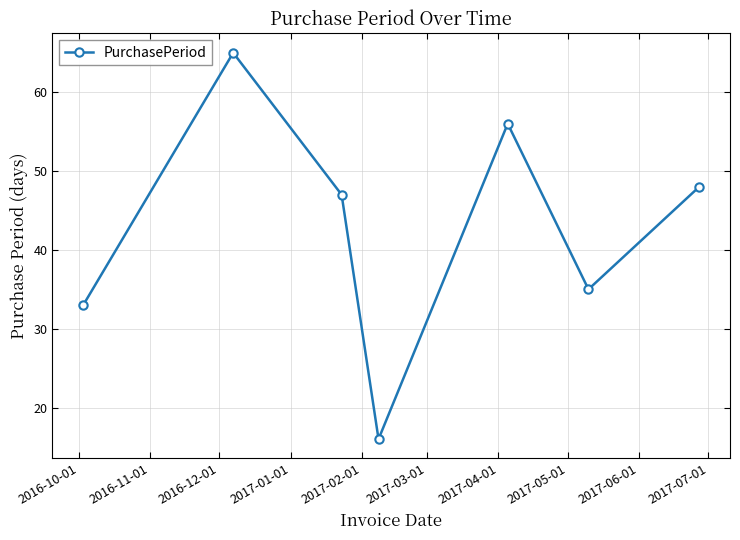

What is the difference between the maximum and minimum values?

49